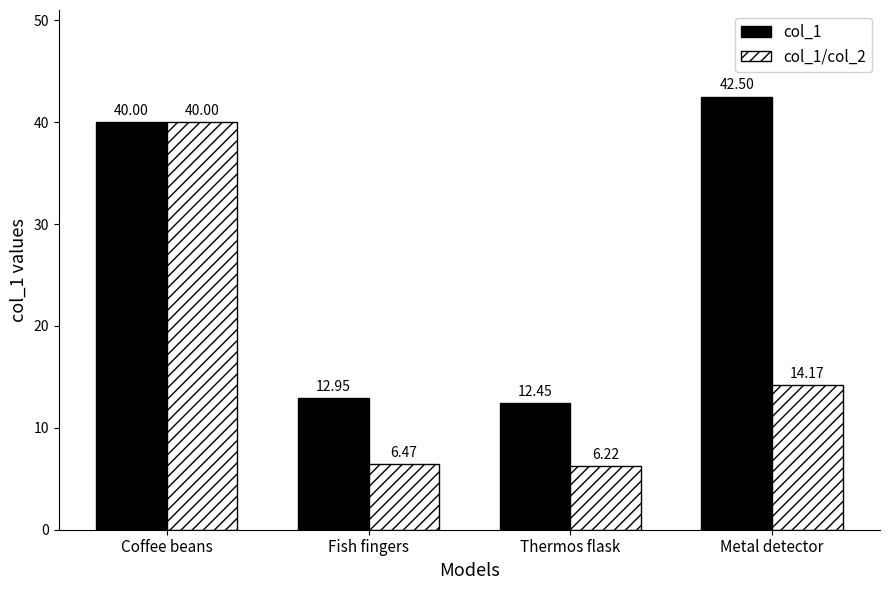

List the labels in order of col_1/col_2 value, smallest first.

Thermos flask, Fish fingers, Metal detector, Coffee beans